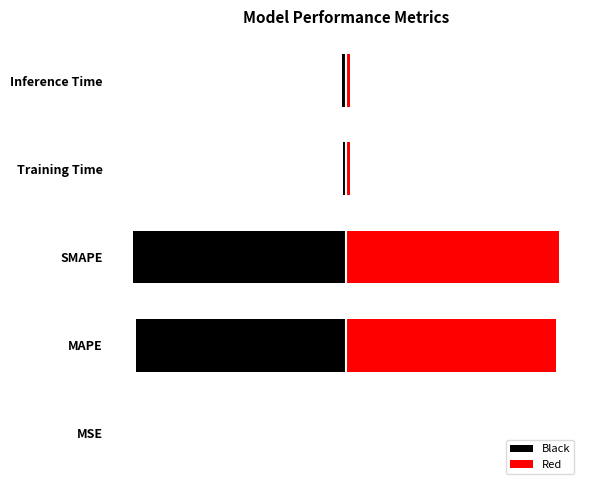

Reading left to right, what are all the values shown in this chart?

Black: -0.0	-2.7	-2.7	-0.0	-0.0
Red: 0.0	2.7	2.7	0.0	0.0